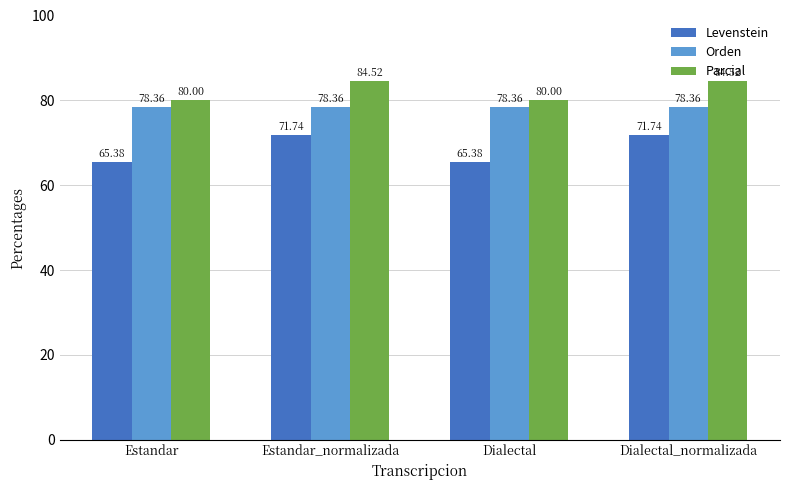

What is the spread (max minus min) of values at Estandar?

14.6